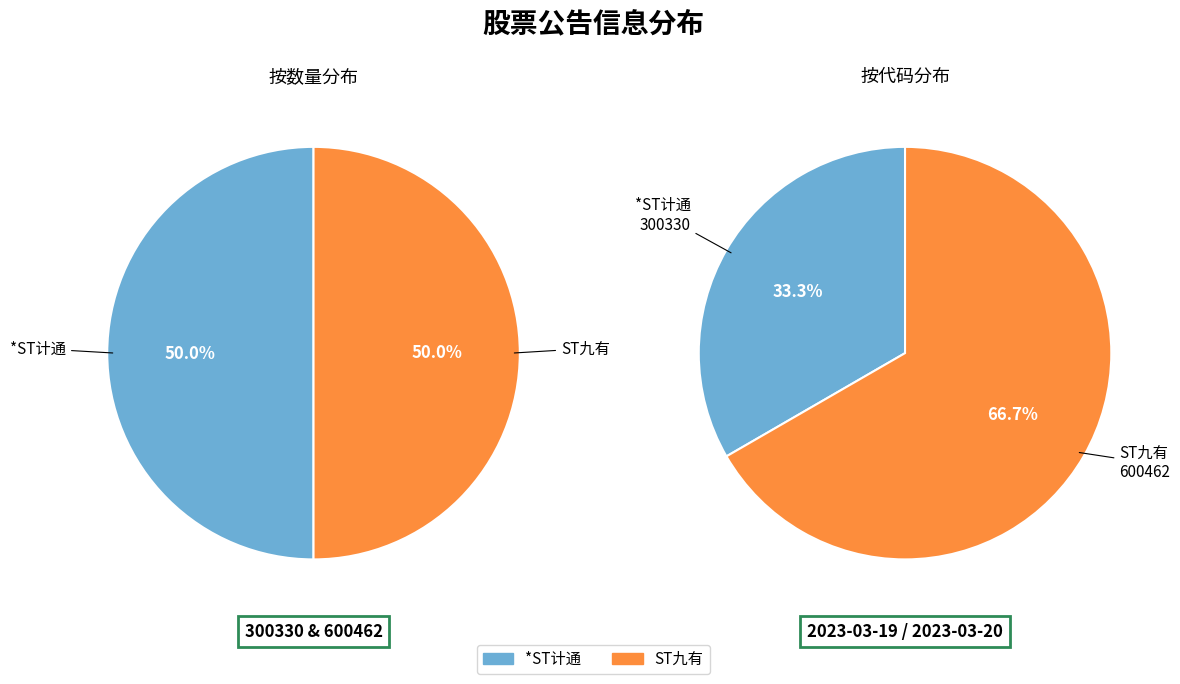

To the nearest percent, what is the average slice percentage?

50%